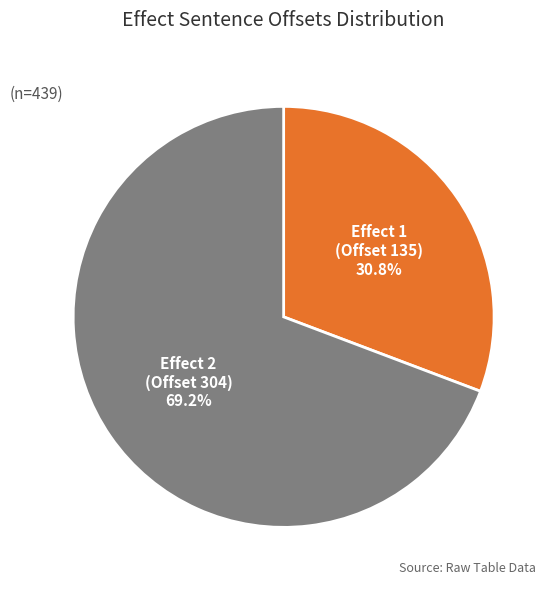

What is the majority slice?

Effect 2 (Offset 304)